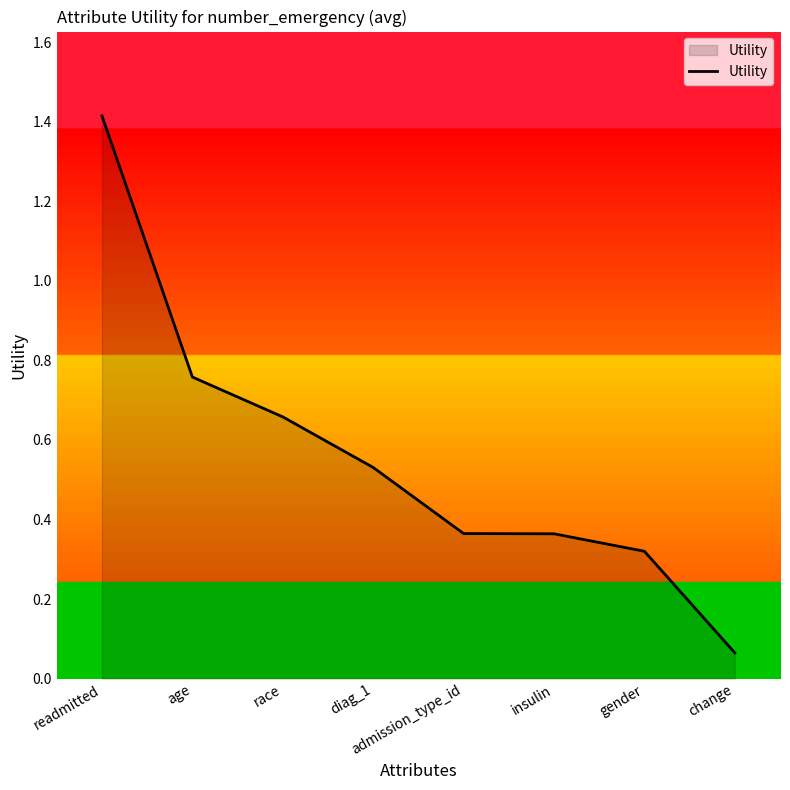

What is the difference between the maximum and minimum values?

1.3